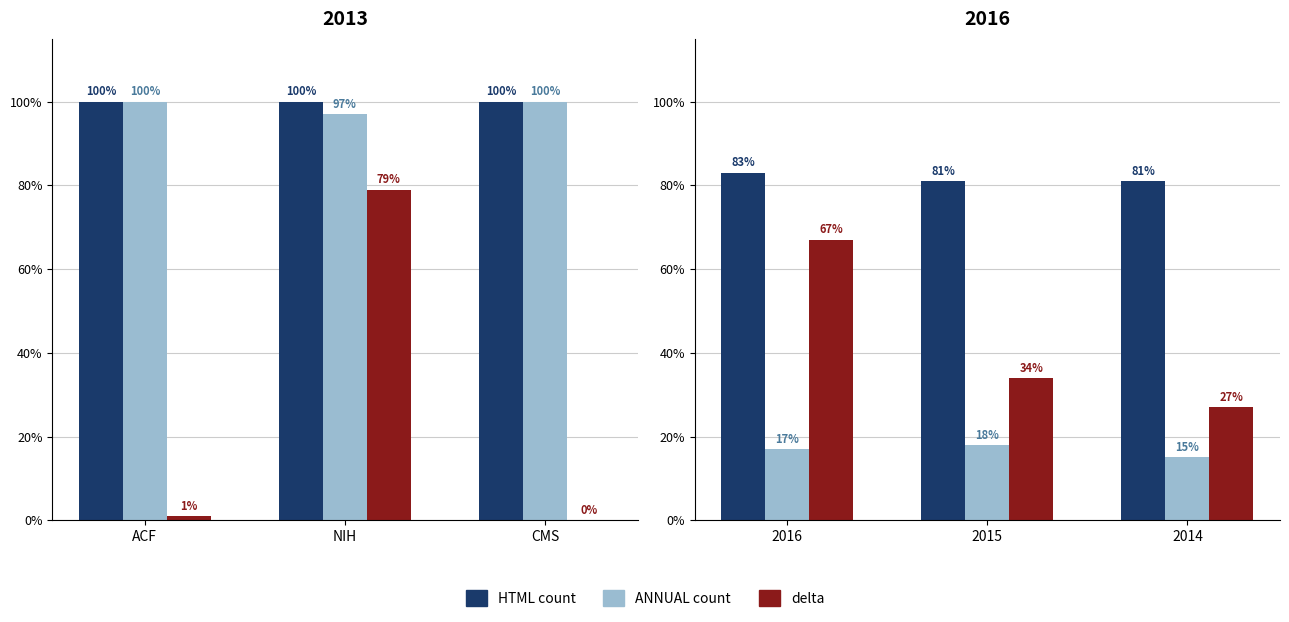

How many groups of bars are there?

3